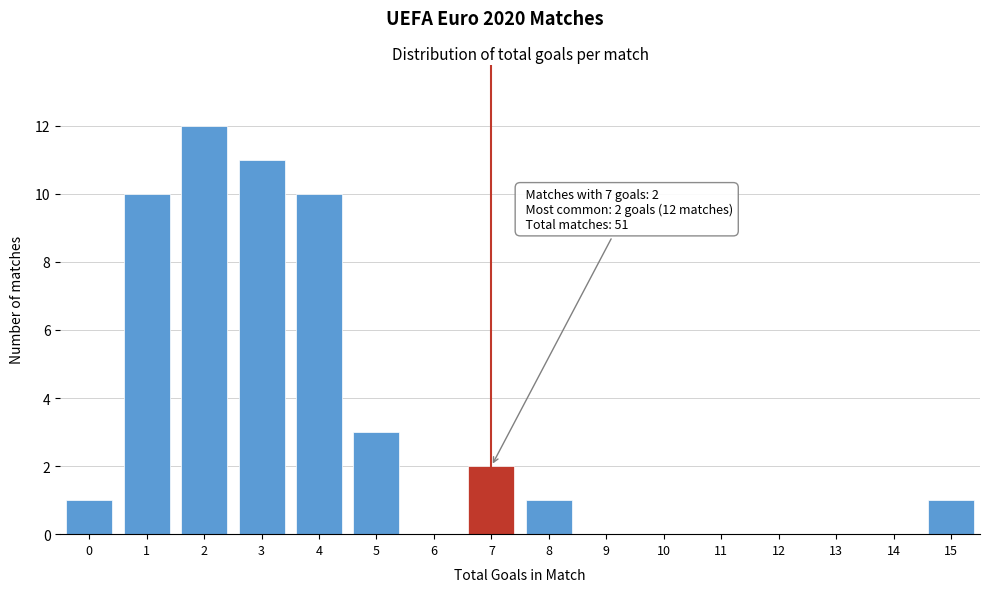

Reading left to right, transcribe all the data shown in this chart.

0=1	1=10	2=12	3=11	4=10	5=3	6=0	7=2	8=1	9=0	10=0	11=0	12=0	13=0	14=0	15=1